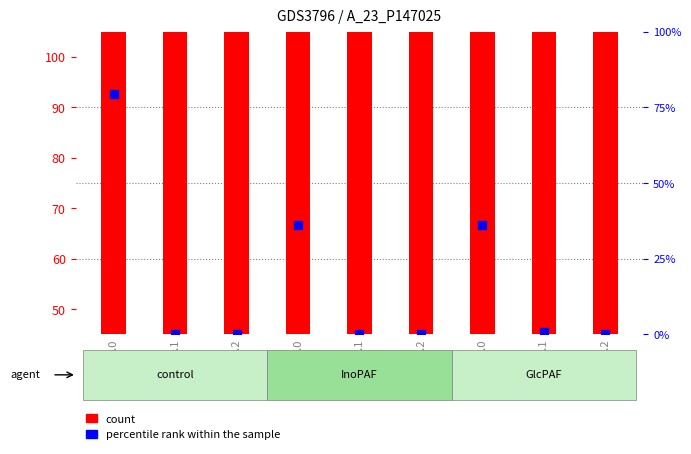

At how many categories does at least one series exceed 144?

9